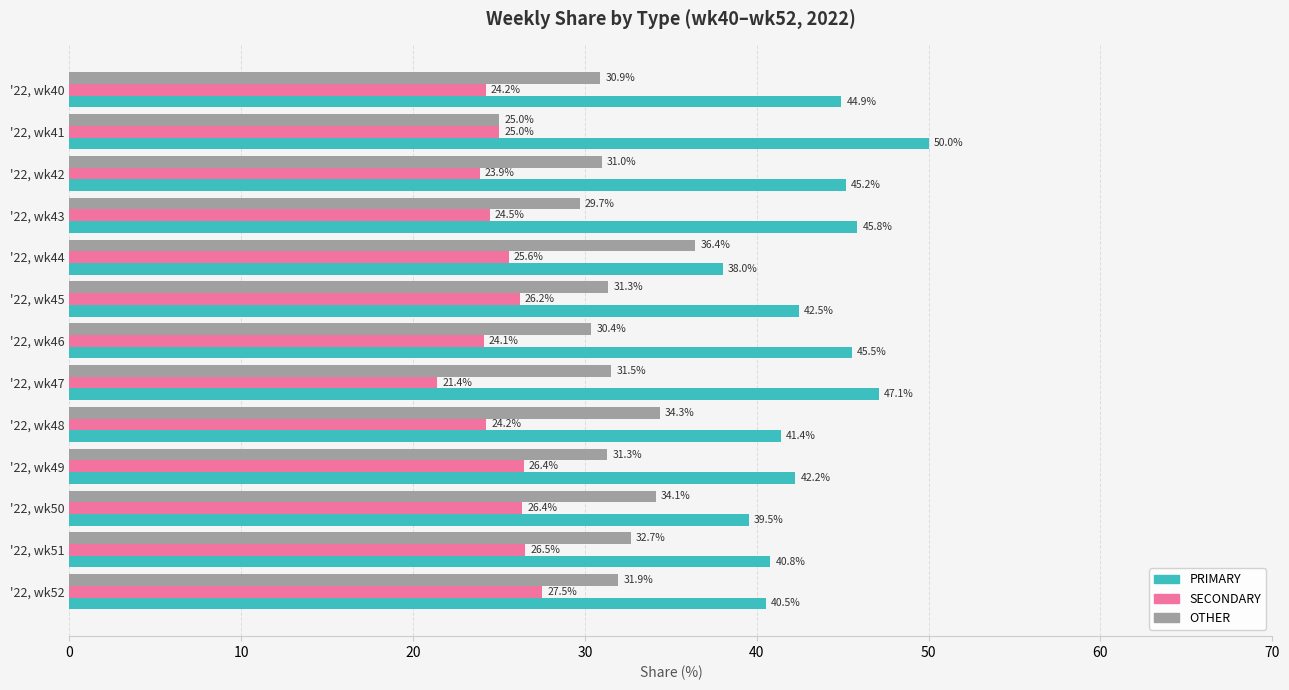

What is the difference between the second highest and second lowest values in the OTHER series?

4.7